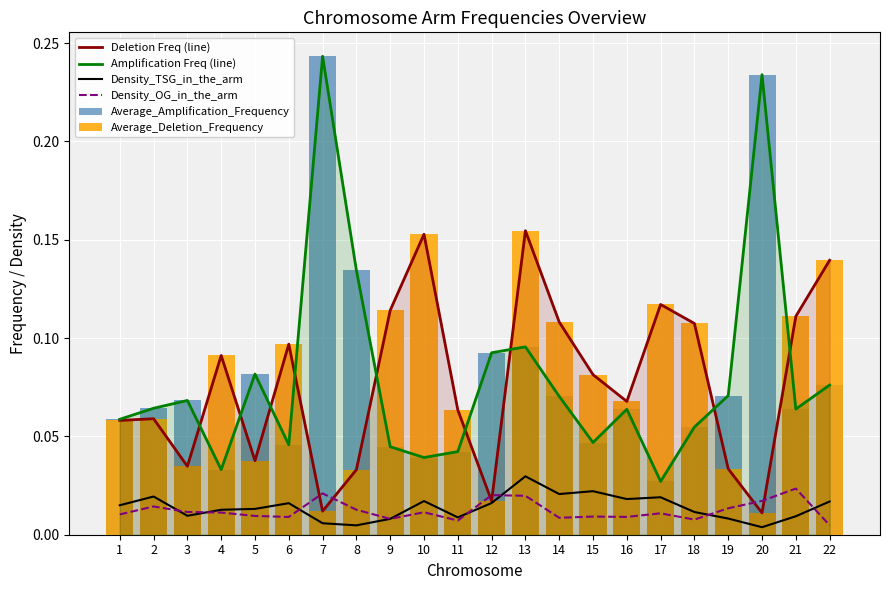

At which category does the chart reach its peak across all series?

7